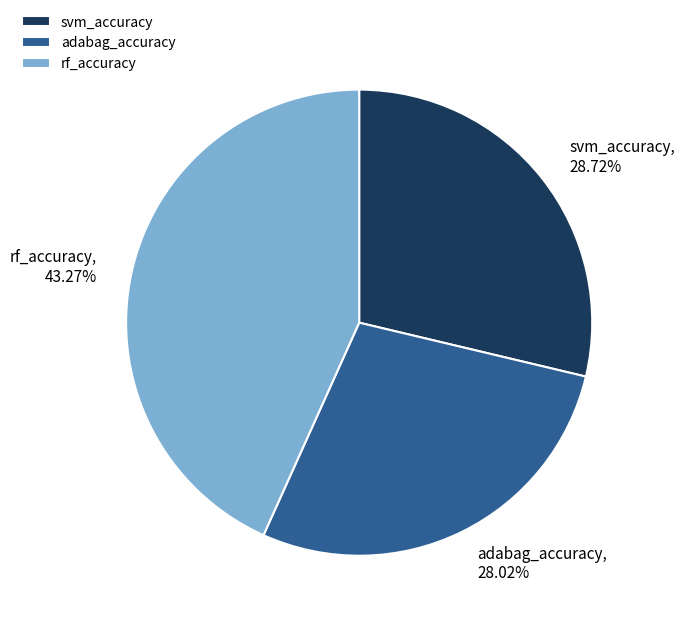

The svm_accuracy slice represents 29% of the pie. True or false?

True